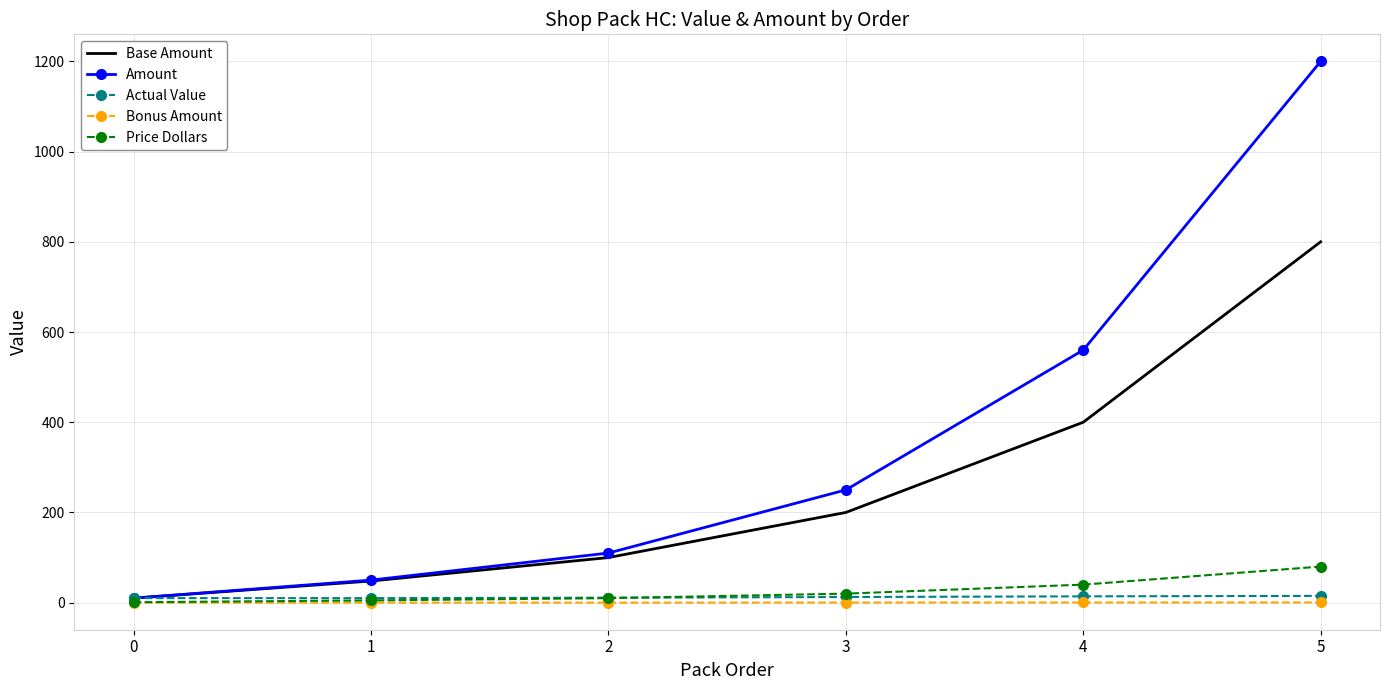

What is the greatest value displayed?

1200.0